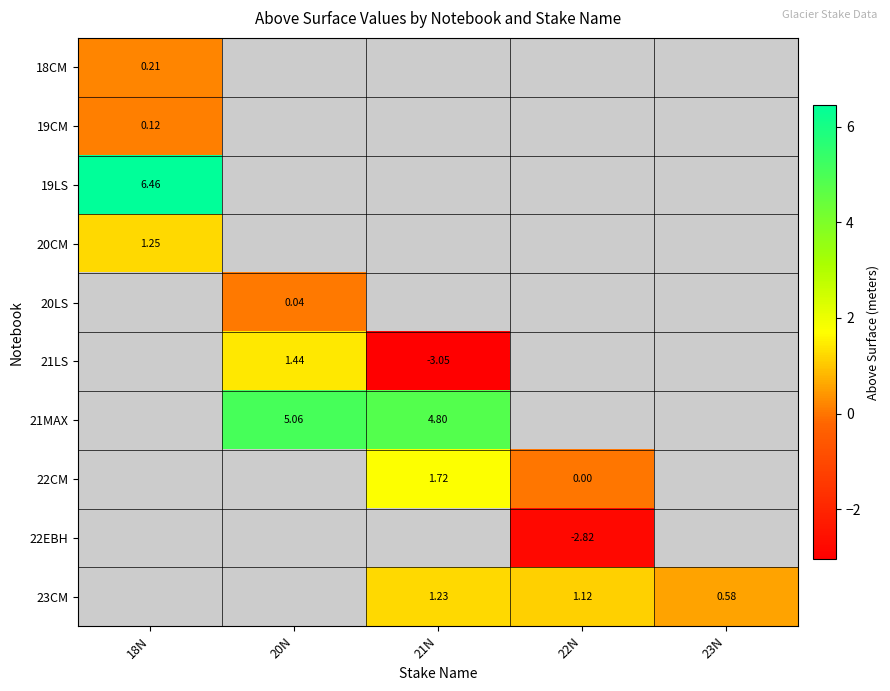

Which label corresponds to the smallest value in the chart?

21N